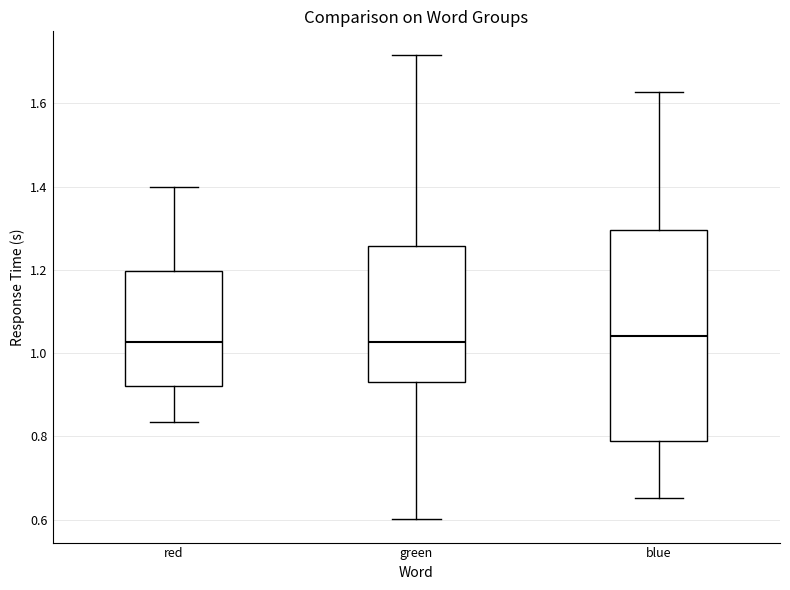

Where is the lower edge of the box for blue on the y-axis? The values are not printed on the chart, so give them approximately, as read against the axis.

0.78